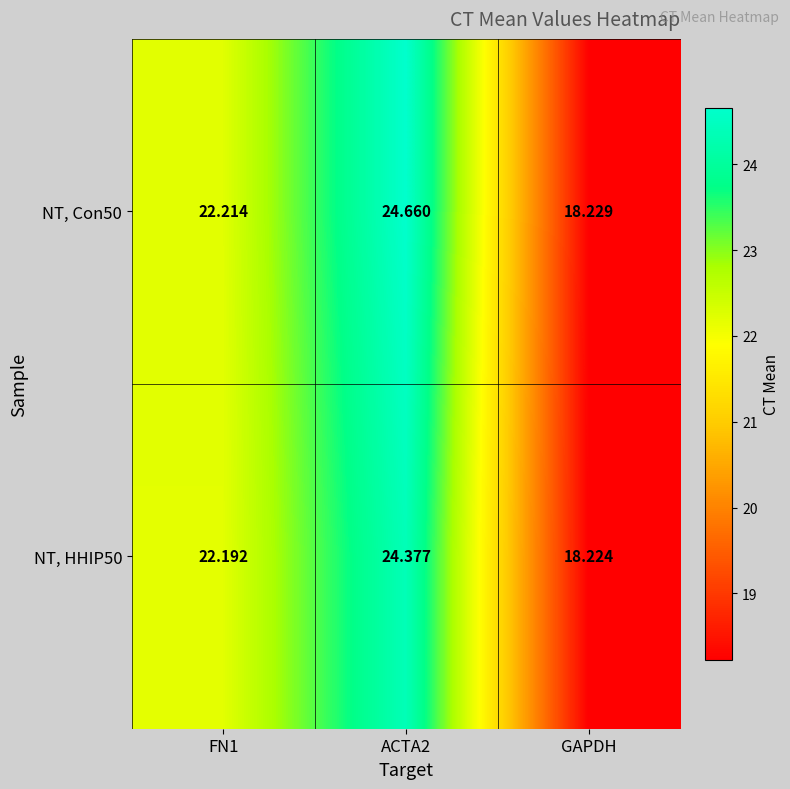

Which category has the lowest value in the NT, HHIP50 series?

GAPDH